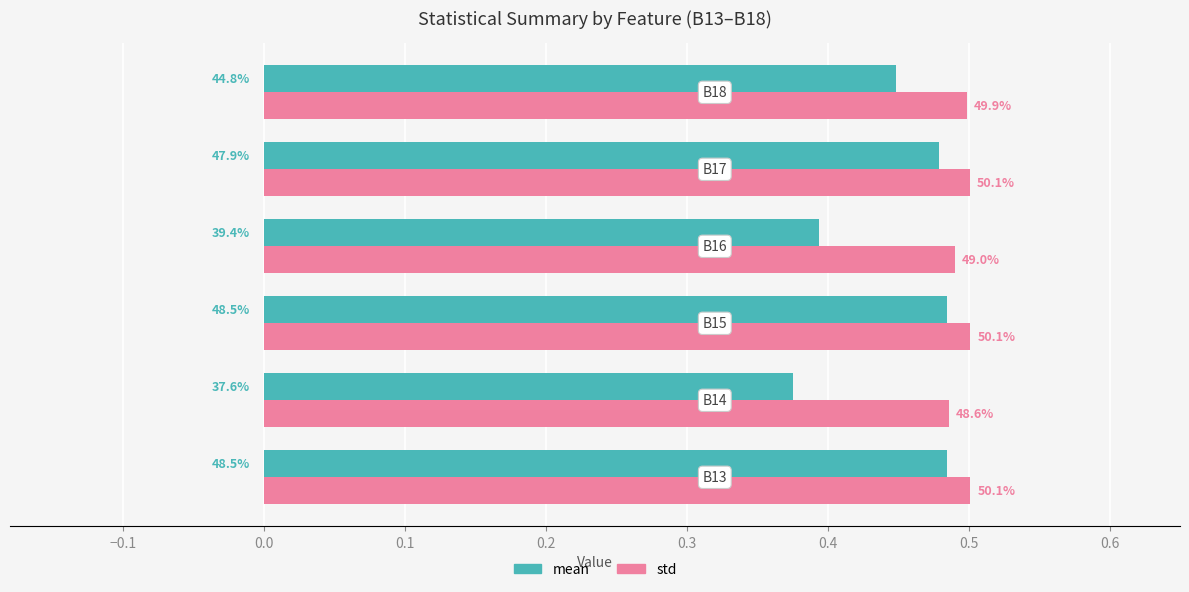

What are all the series names shown in the legend?

mean, std